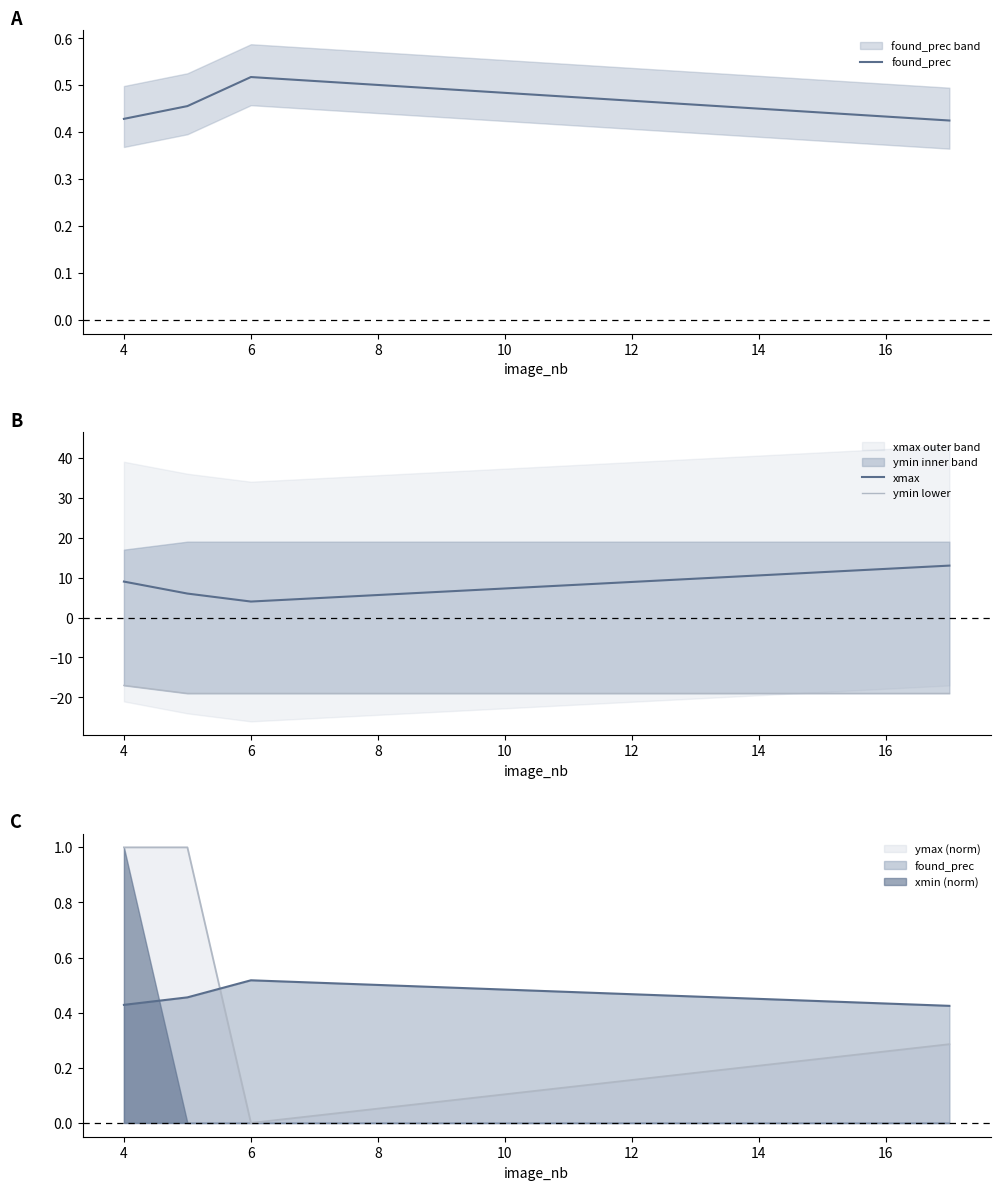

What is the minimum value shown in the chart?

-19.0